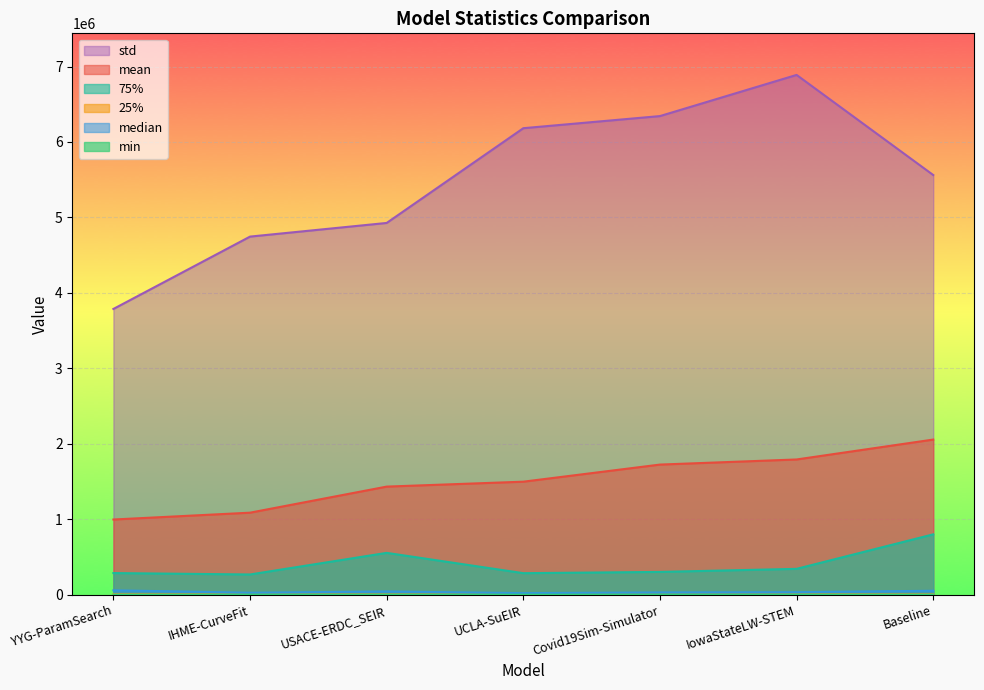

List the series in order of their peak value, lowest first.

min, 25%, median, 75%, mean, std